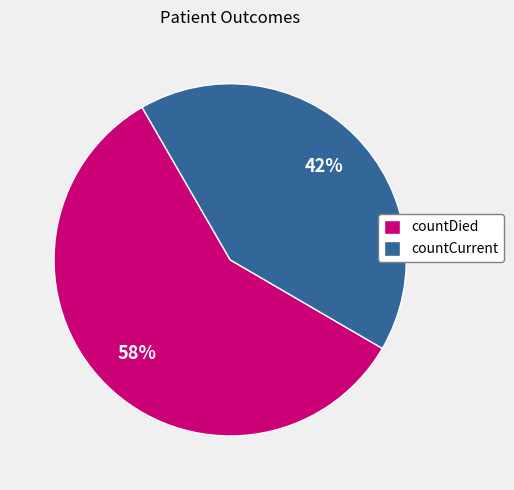

To the nearest percent, what is the average slice percentage?

50%